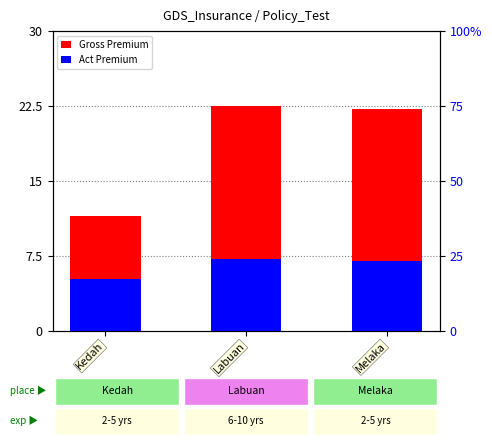

At which category is the sum across all series the highest?

Labuan